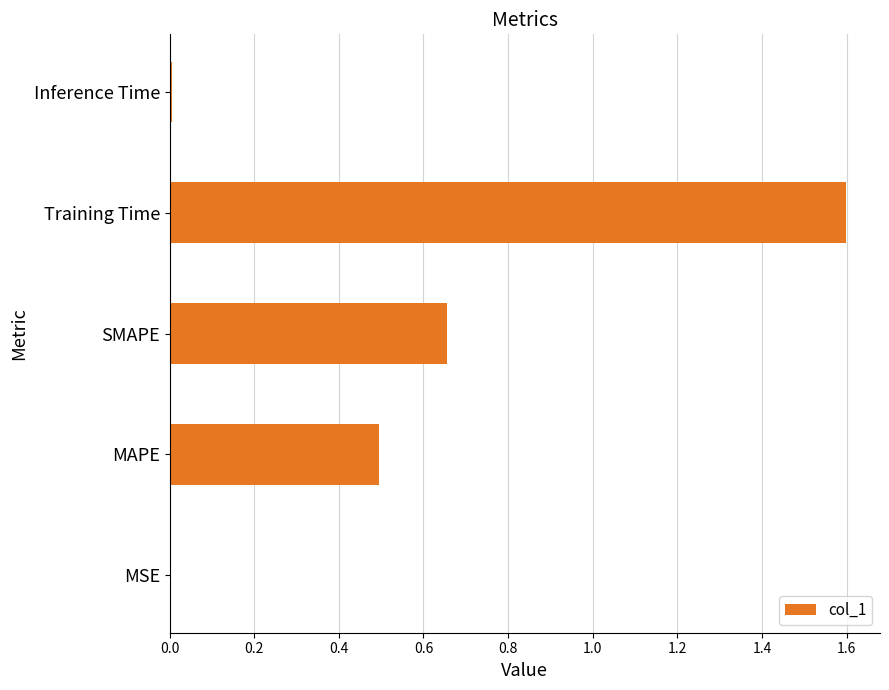

What is the change in value from MAPE to Training Time?

+1.1